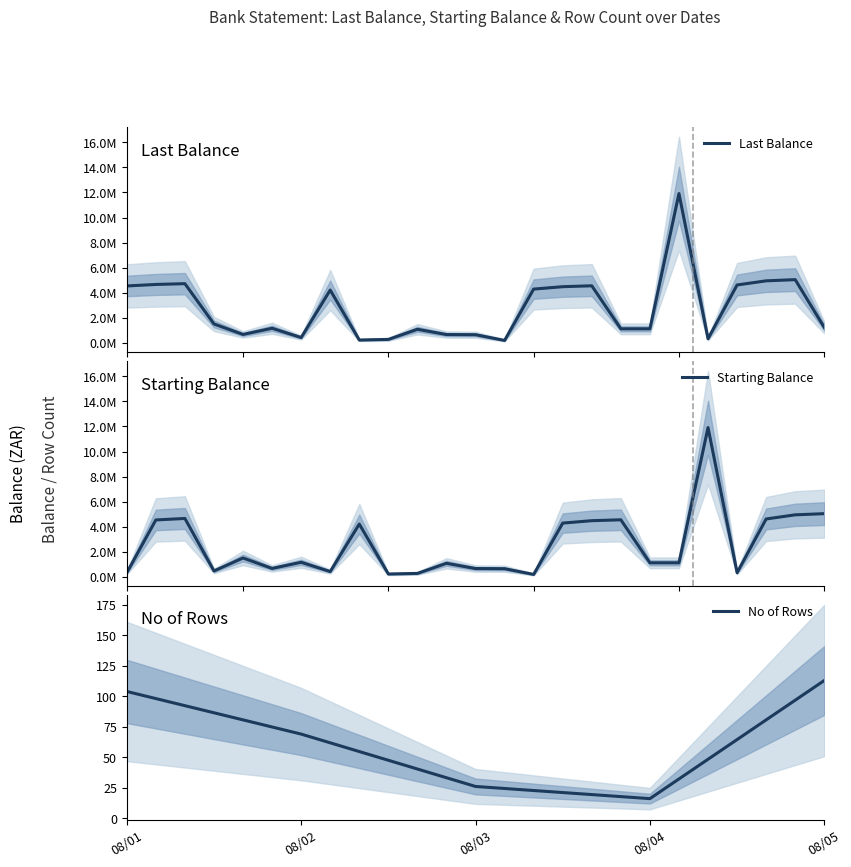

Which series has the largest range (max minus min)?

Last Balance